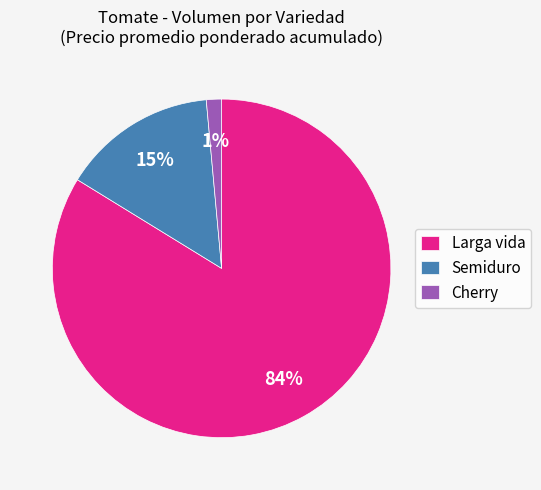

Is the sum of Larga vida and Cherry greater than half?

Yes